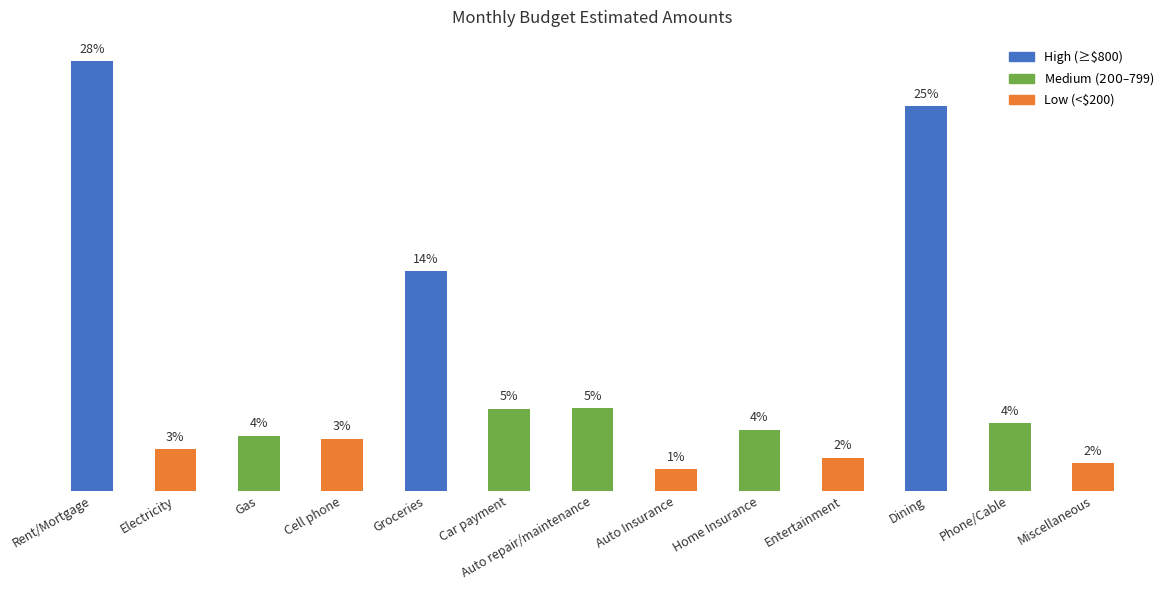

Does the chart contain any negative values?

No